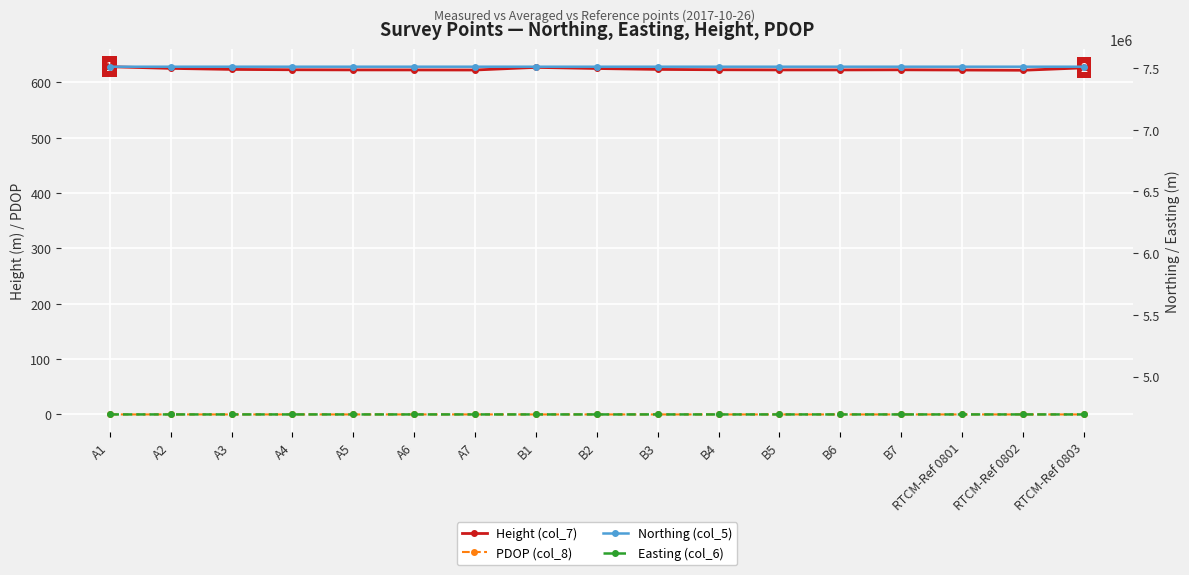

Which series has the largest total across all categories?

Northing (col_5)